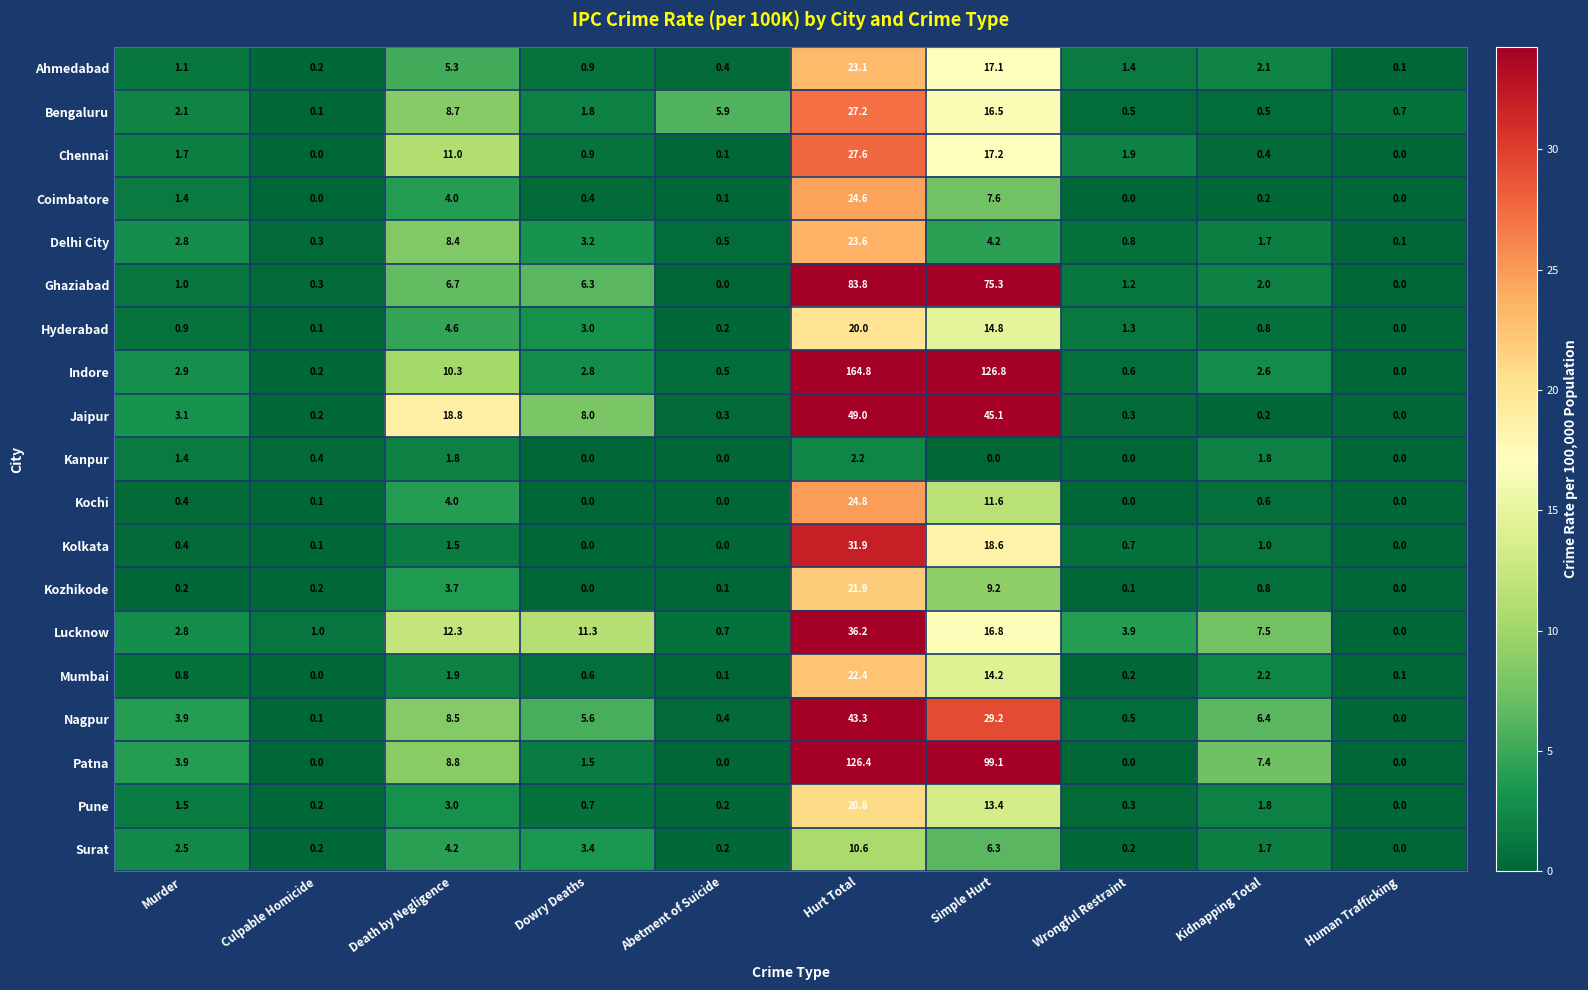

What is the maximum value shown in the chart?

164.8